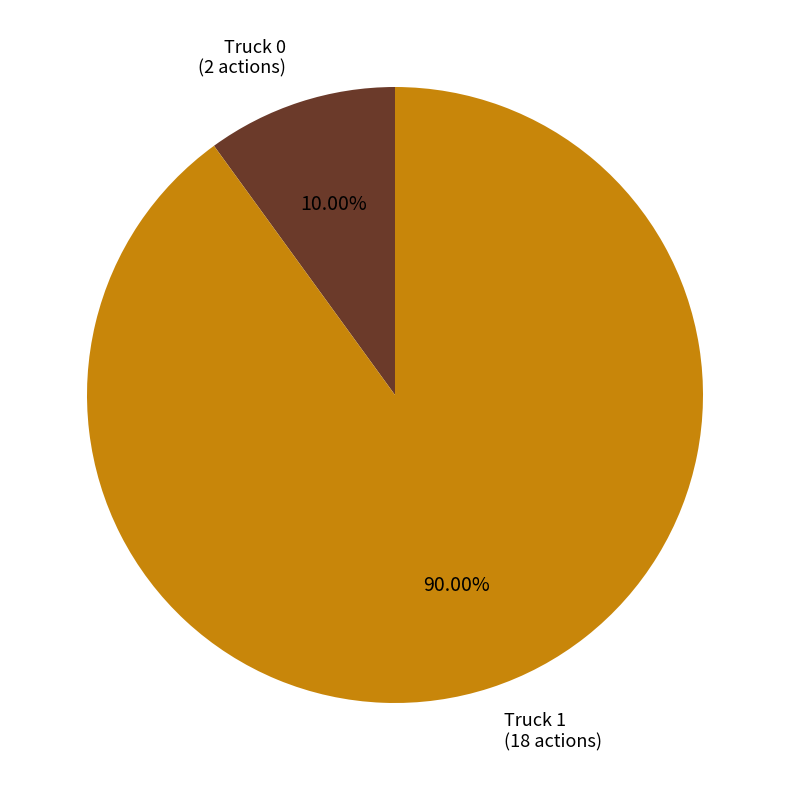

Which slice represents more than half of the pie?

Truck 1